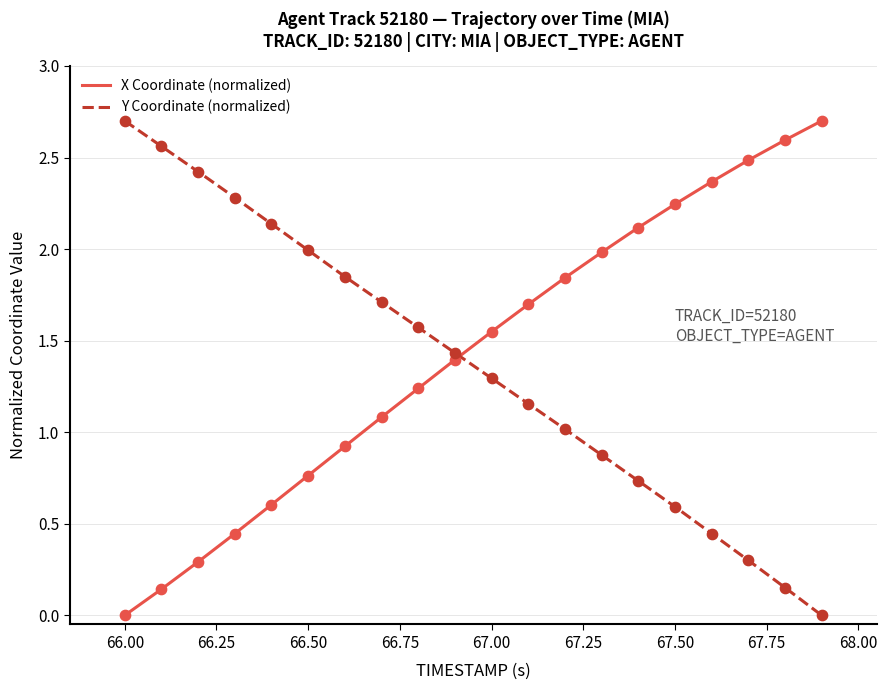

What is the difference between the maximum and minimum values in the X Coordinate (normalized) series?

2.7